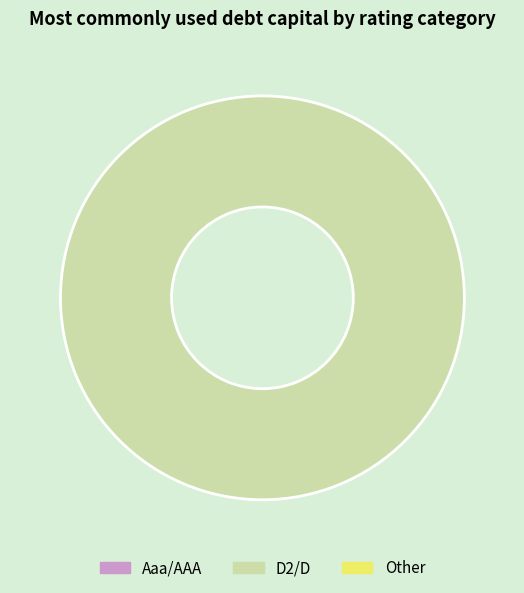

Does any single category account for the majority?

No